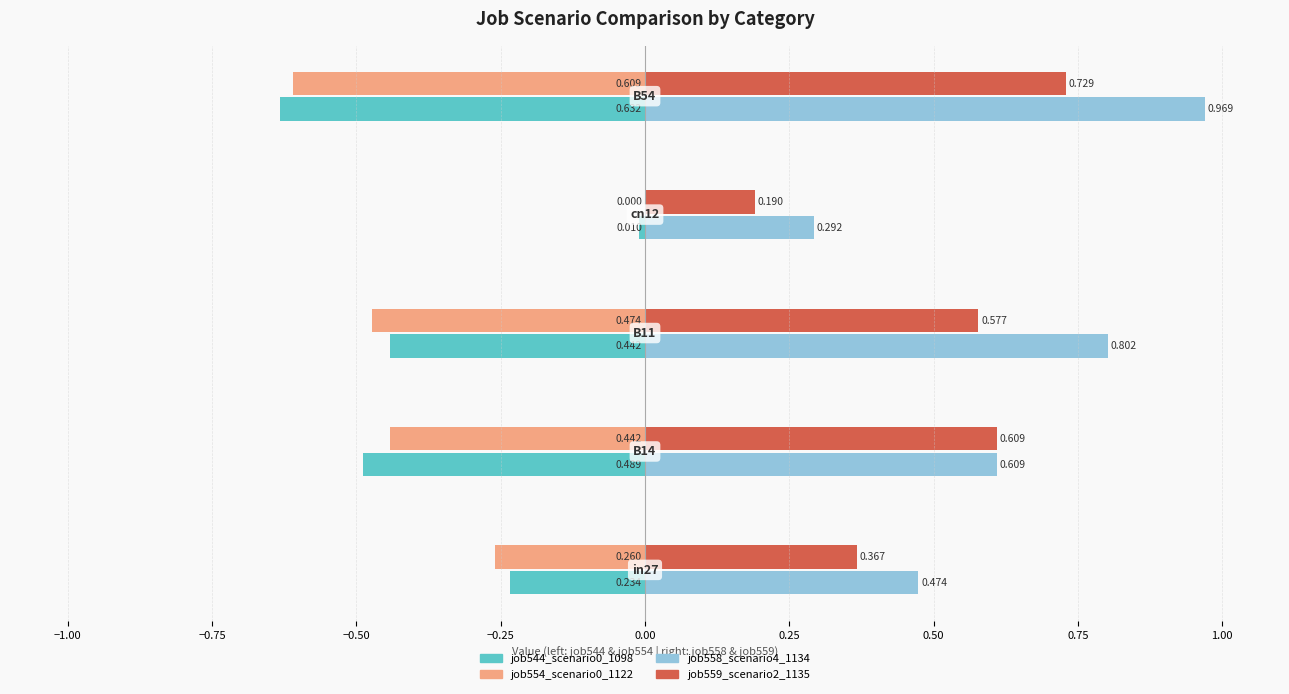

How many distinct data groups are displayed?

4